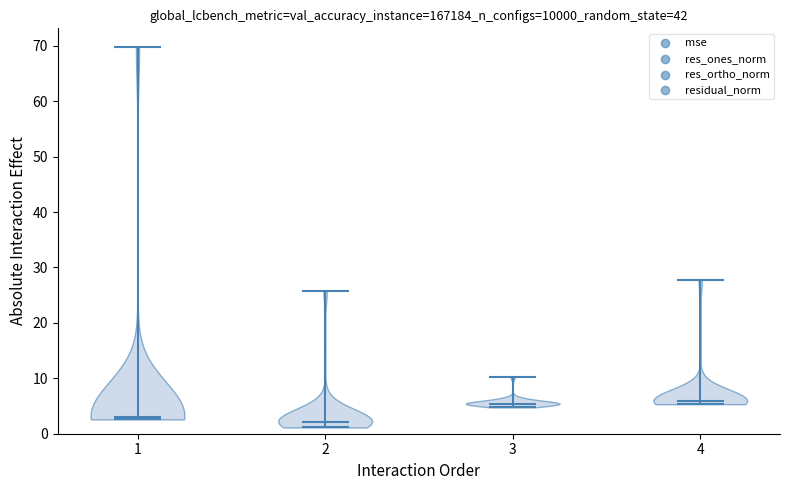

Reading left to right, read every violin against the y-axis: where its median line is, and the lowest and highest points it reaches. The values are not printed on the chart, so give them approximately, as read against the axis.

1: median line 3, lowest point 3, highest point 70
2: median line 2, lowest point 1, highest point 26
3: median line 5, lowest point 5, highest point 10
4: median line 6, lowest point 5, highest point 28